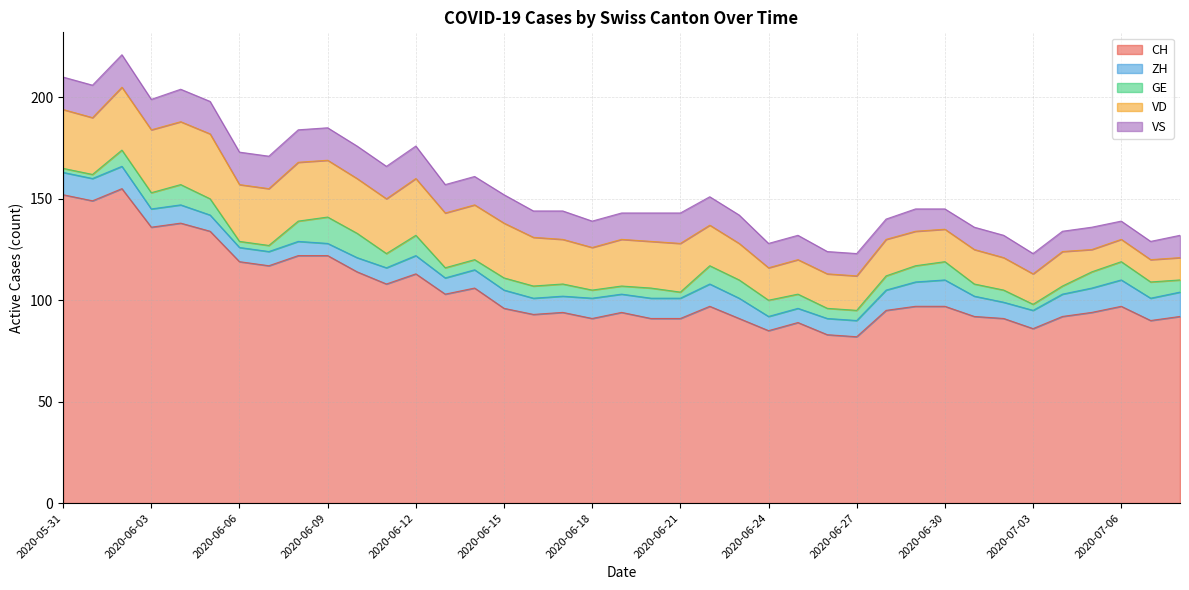

True or false: VS has more than 1 interior local peaks.

True